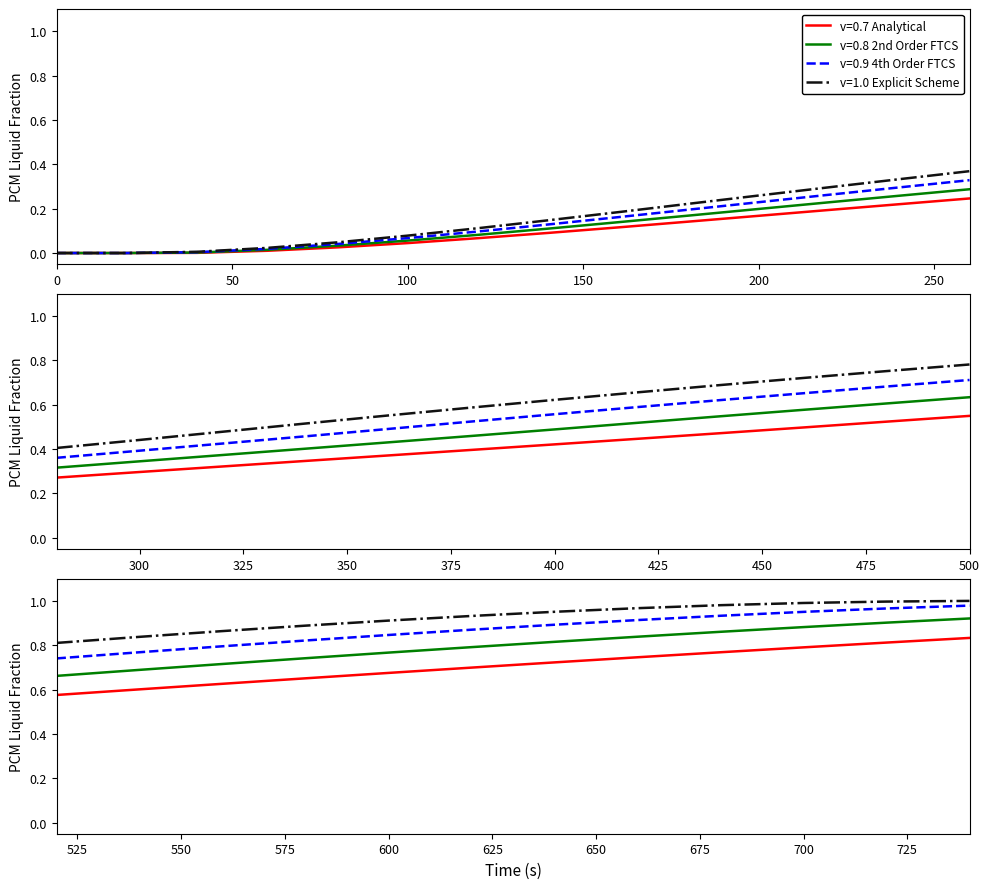

Rank the series by their average value, from highest to lowest.

v=1.0 Liquid Fraction, v=0.9 Liquid Fraction, v=0.8 Liquid Fraction, v=0.7 Liquid Fraction